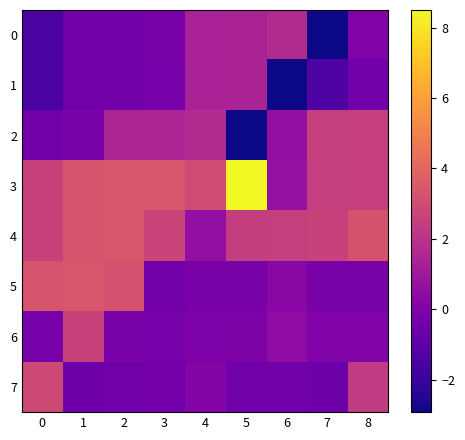

Reading left to right, list all the values displayed in this chart.

0: 0=-1.5	1=-0.4	2=-0.4	3=-0.2	4=1.4	5=1.4	6=1.7	7=-2.9	8=0.0
1: 0=-1.5	1=-0.4	2=-0.4	3=-0.2	4=1.4	5=1.4	6=-2.9	7=-1.5	8=-0.4
2: 0=-0.4	1=-0.2	2=1.5	3=1.5	4=1.7	5=-2.9	6=0.6	7=2.5	8=2.5
3: 0=2.6	1=3.4	2=3.4	3=3.4	4=3.0	5=8.5	6=0.6	7=2.5	8=2.5
4: 0=2.6	1=3.4	2=3.4	3=2.7	4=0.6	5=2.5	6=2.5	7=2.7	8=3.3
5: 0=3.3	1=3.4	2=3.2	3=-0.4	4=-0.2	5=-0.2	6=0.3	7=-0.2	8=-0.2
6: 0=-0.3	1=2.6	2=-0.2	3=-0.3	4=-0.1	5=-0.0	6=0.4	7=0.0	8=0.0
7: 0=2.9	1=-0.5	2=-0.4	3=-0.3	4=0.1	5=-0.4	6=-0.5	7=-0.5	8=2.3